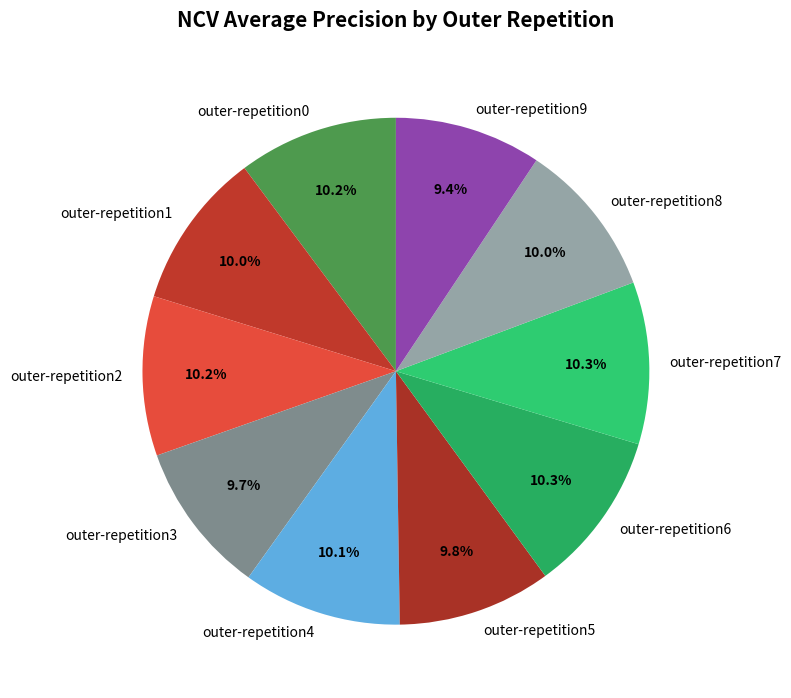

True or false: outer-repetition9 accounts for 1% of the total.

False